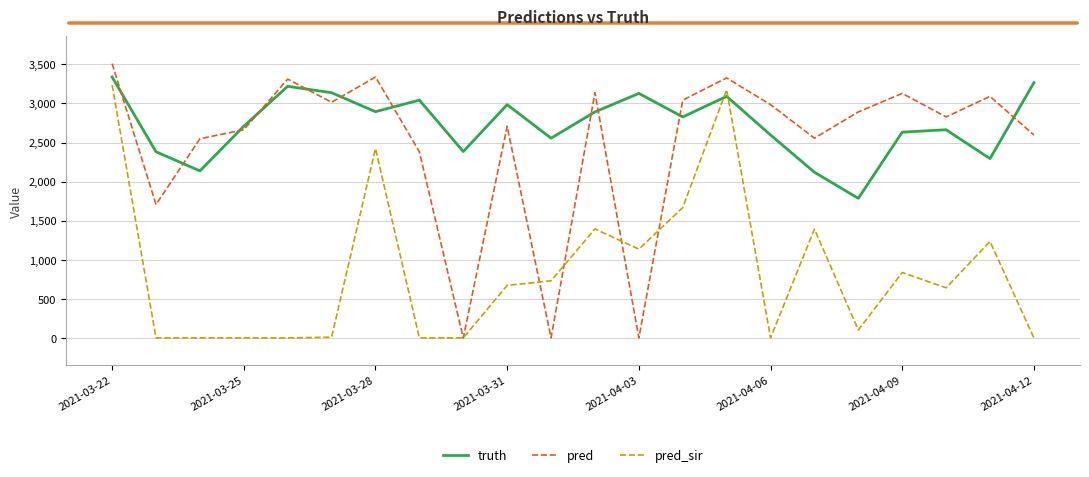

How many lines are shown in the chart?

3